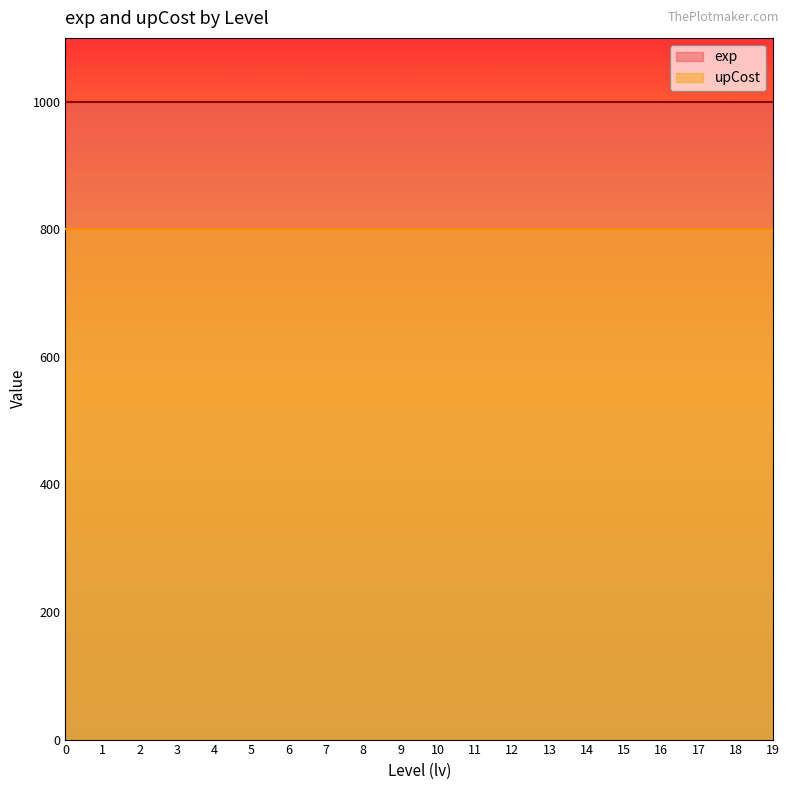

How many lines are shown in the chart?

2